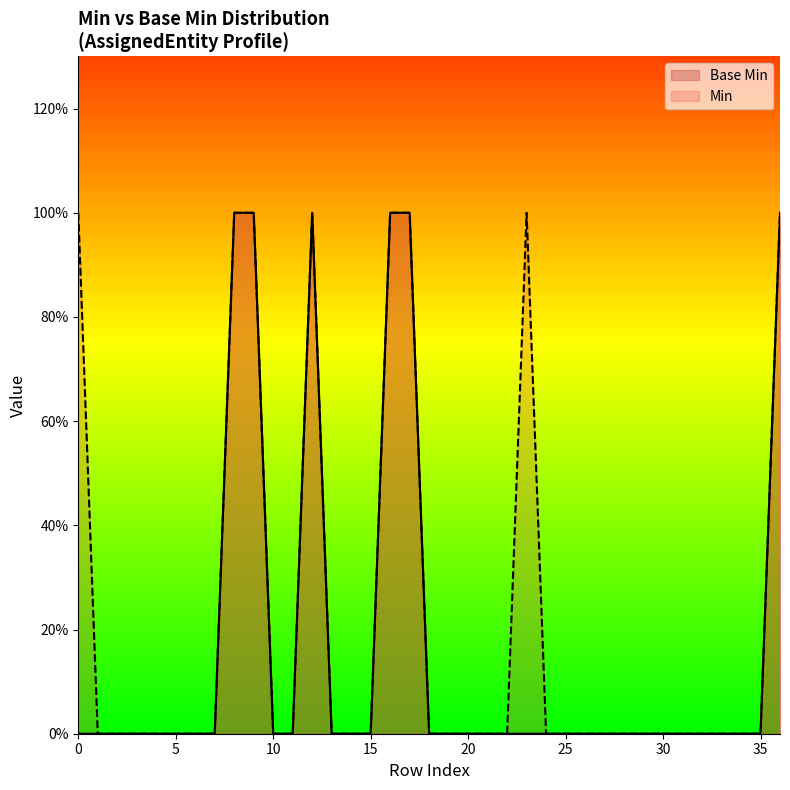

Does the chart display data point markers on the line(s)?

No